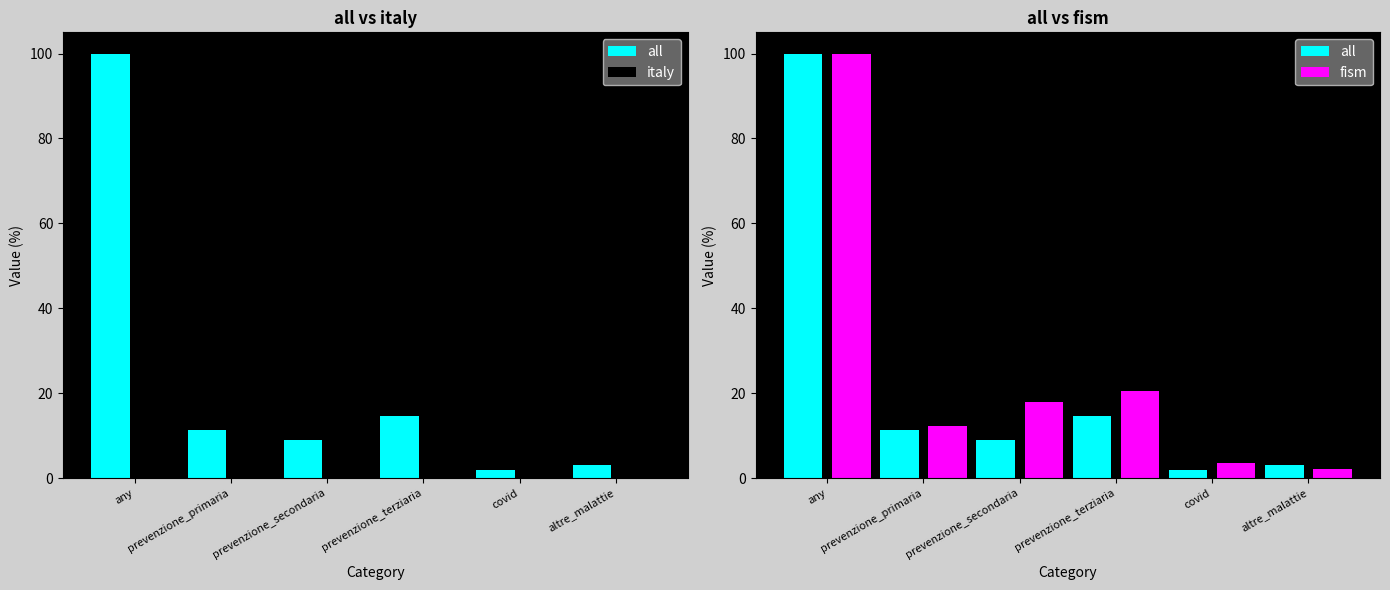

Does the chart contain stacked bars?

No